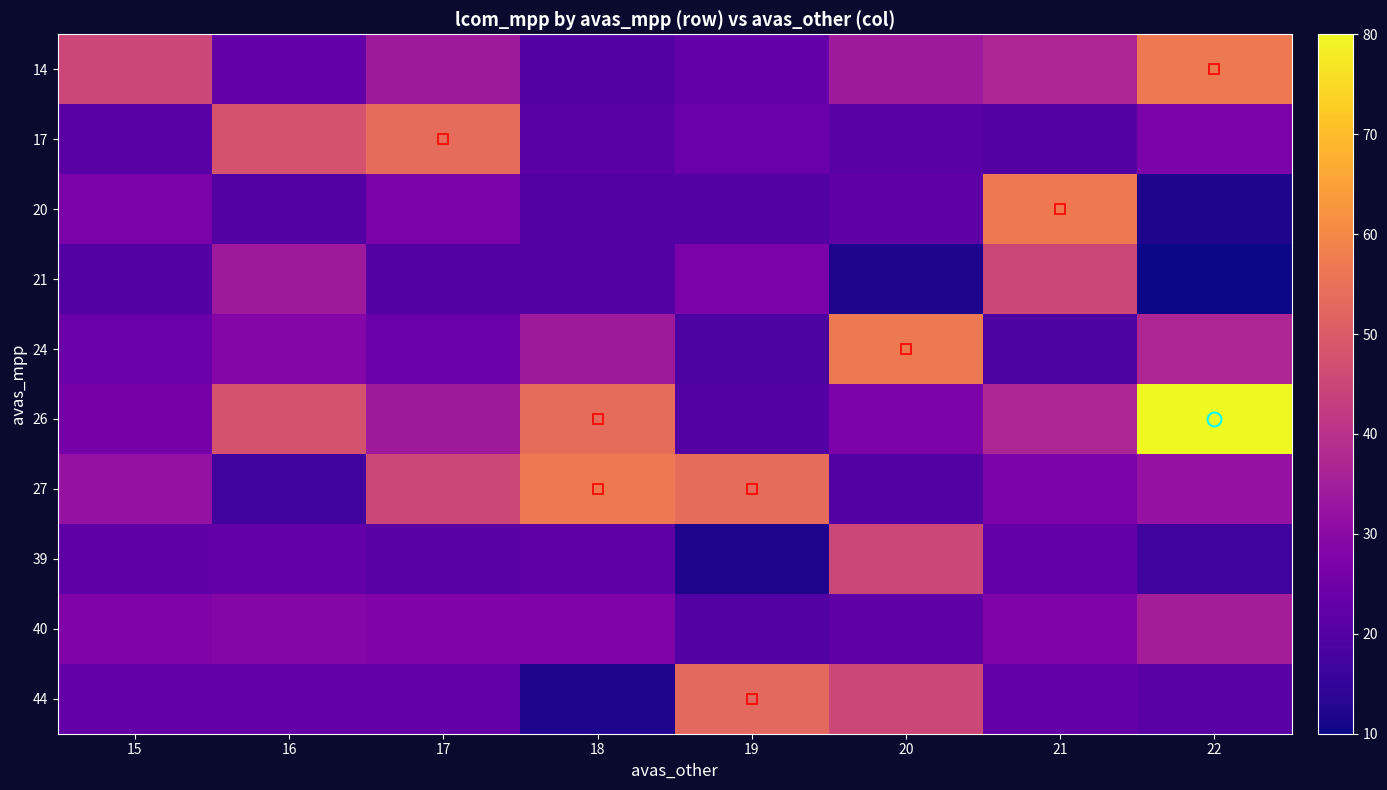

What is the greatest value displayed?

80